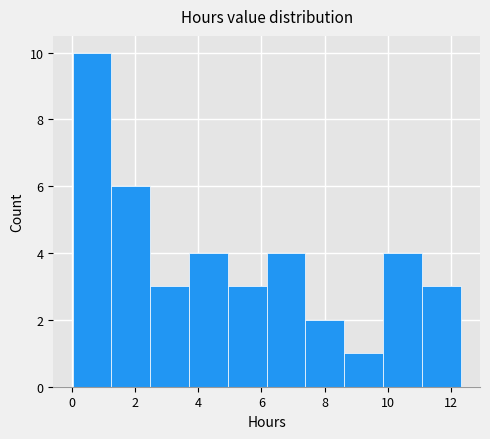

How tall is the bar that spans 6.2 to 7.4 on the x-axis? Neither the bar edges nor the heights are printed on the chart, so give them approximately, as read against the axes.

4